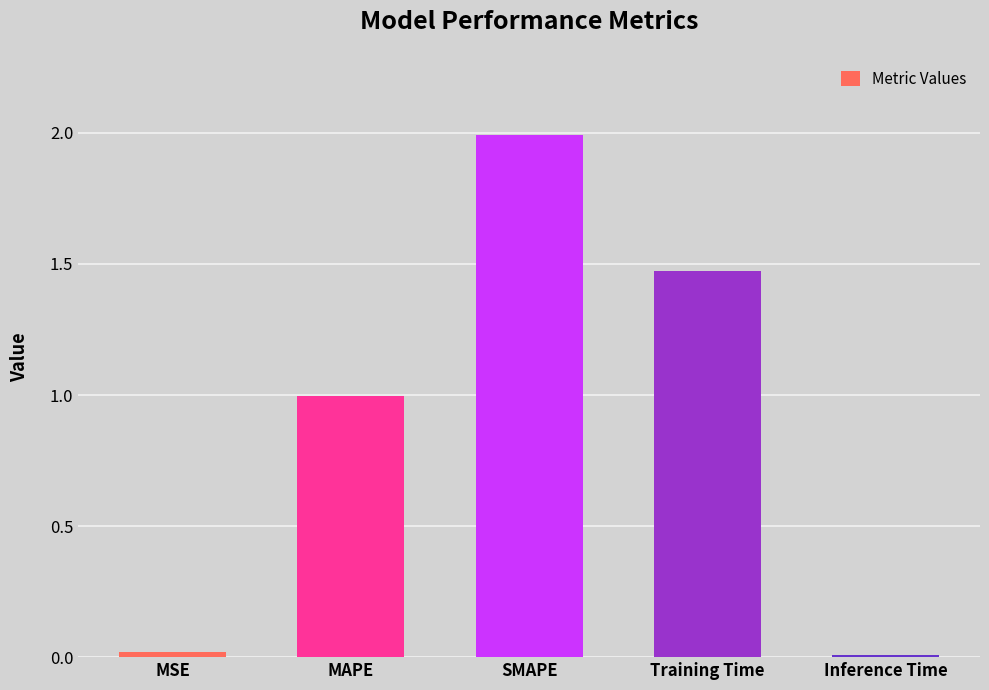

The chart shows a value of 1.1 at SMAPE. True or false?

False